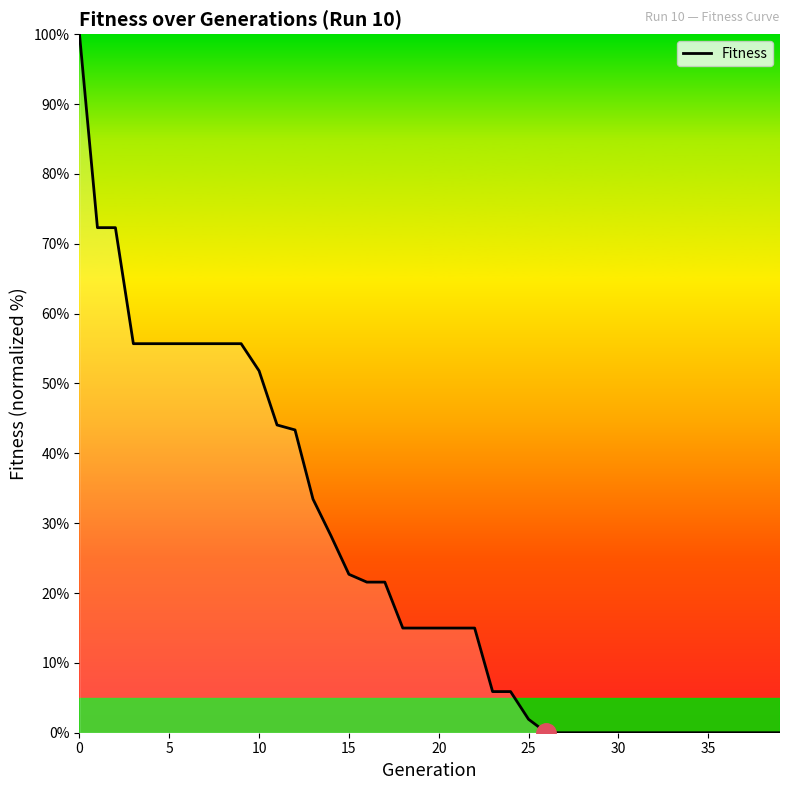

What is the sum of all values?

989.7